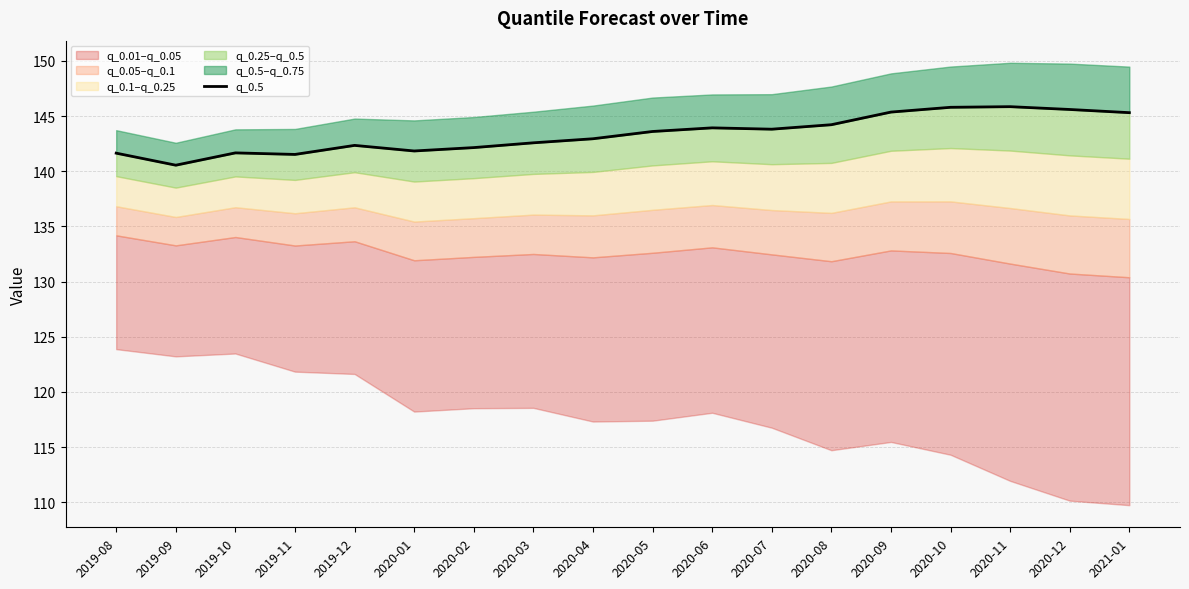

What is the label of the 8th point from the right?

2020-06